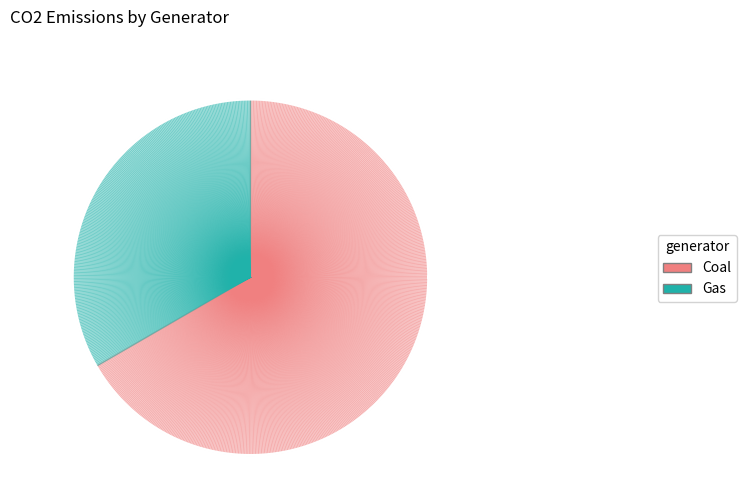

To the nearest percent, what is the average slice percentage?

50%